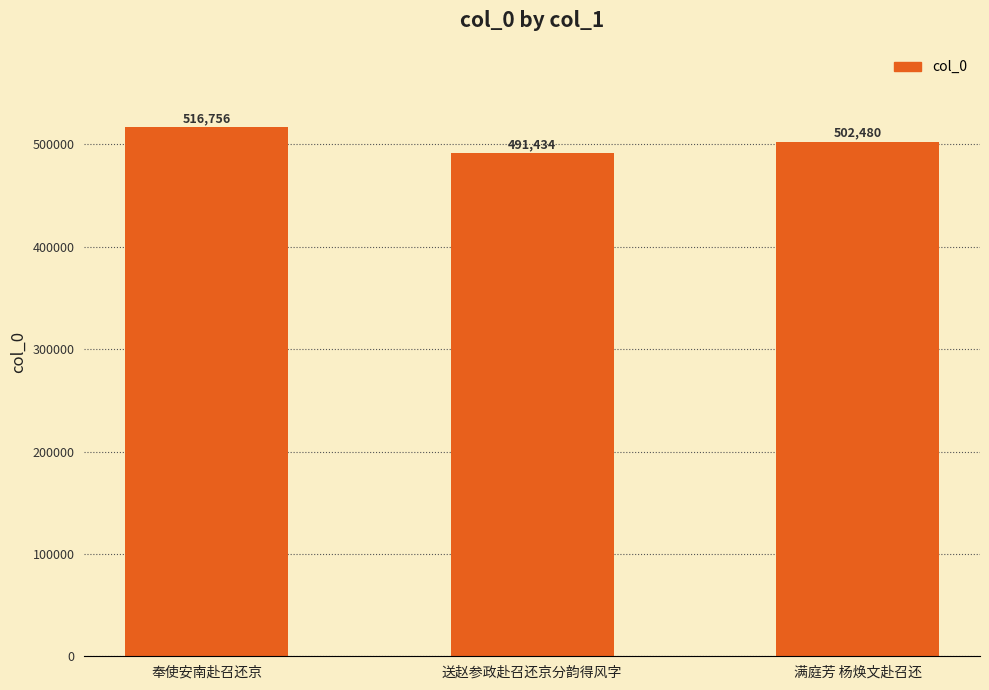

What is the sum of all values?

1510670